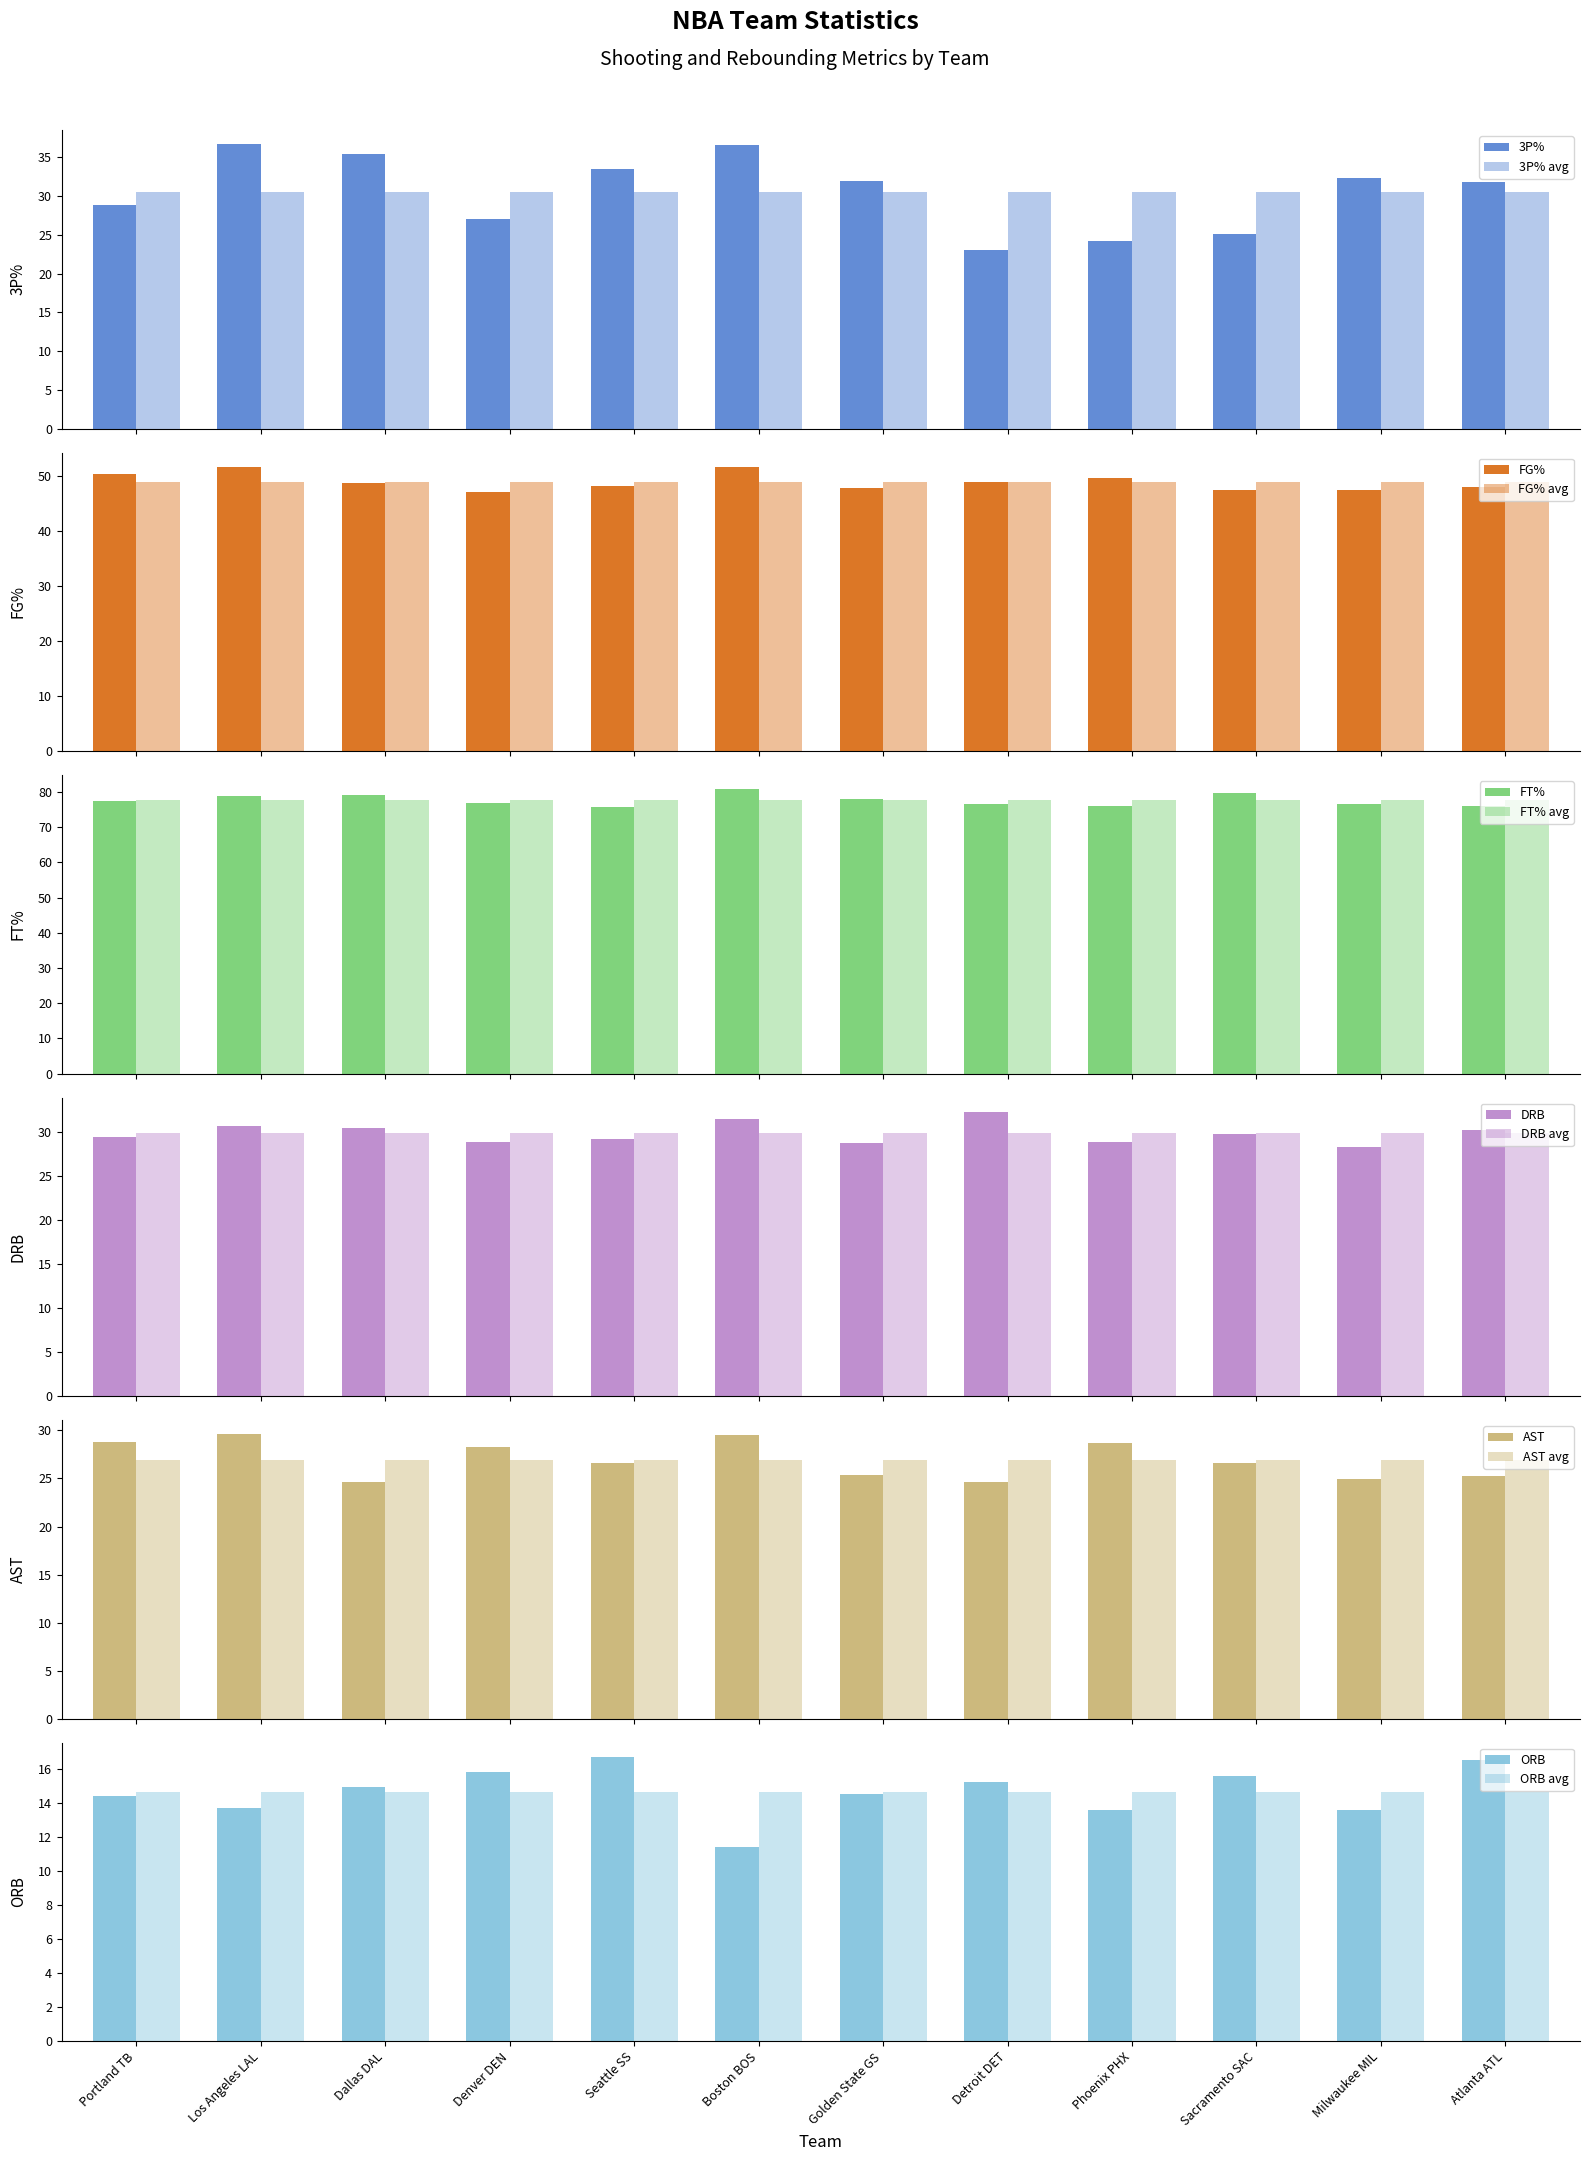

What is the smallest value displayed?

11.4